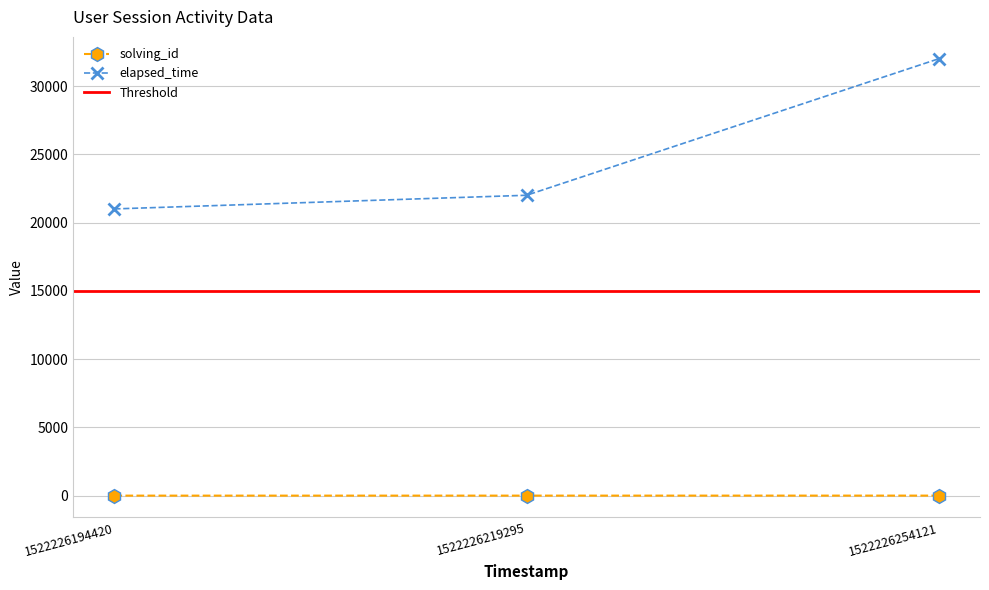

At which label is solving_id closest to 2?

1522226219295